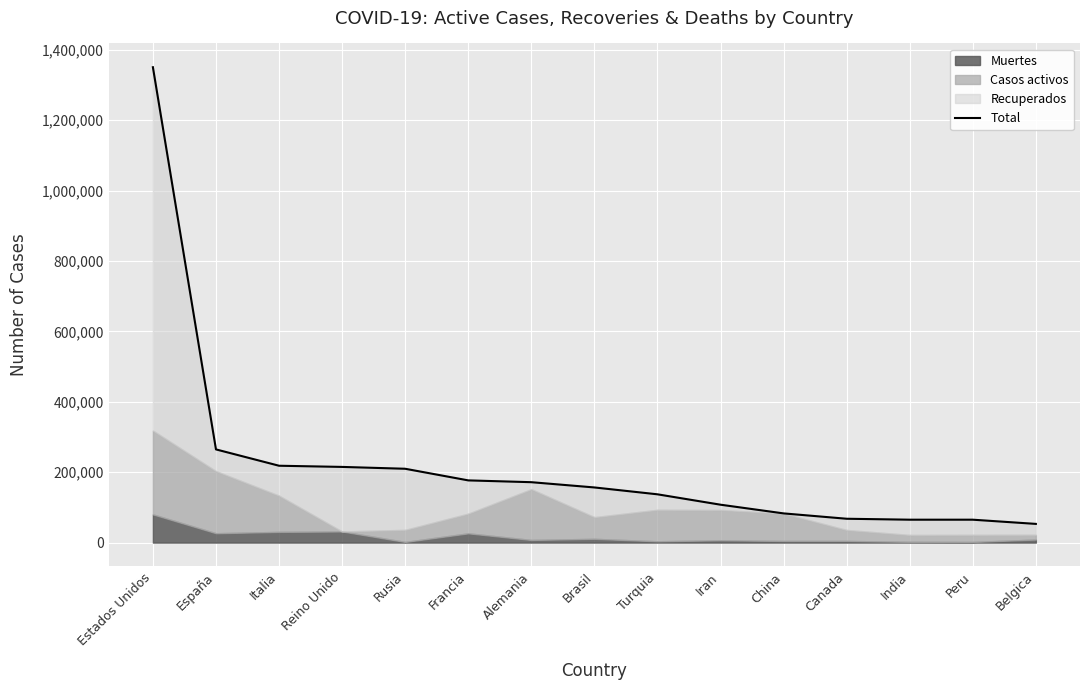

Reading left to right, transcribe all the data shown in this chart.

1350194	264663	218268	214916	209688	176658	171539	156604	137115	107603	82901	67702	65021	65015	53081